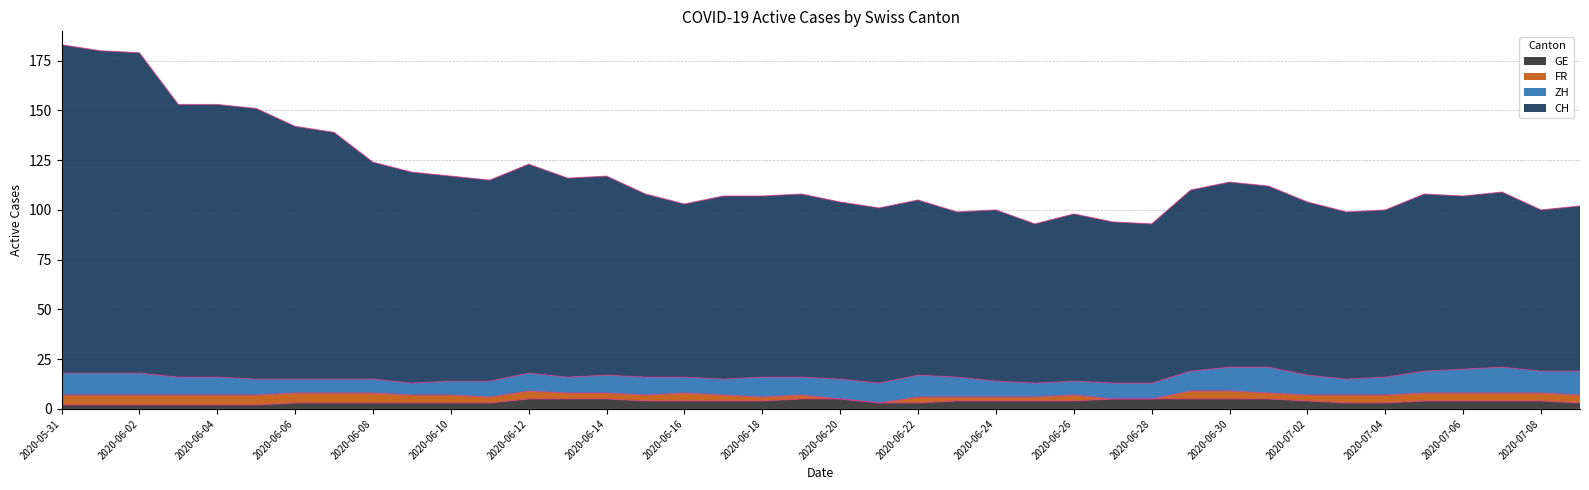

Between 2020-06-11 and 2020-06-21, which is larger?

2020-06-11